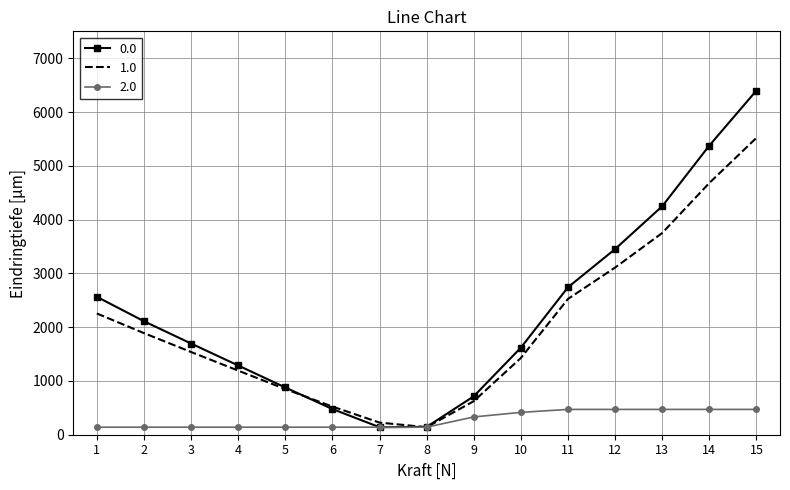

What is the maximum value for 0.0?

6399.1